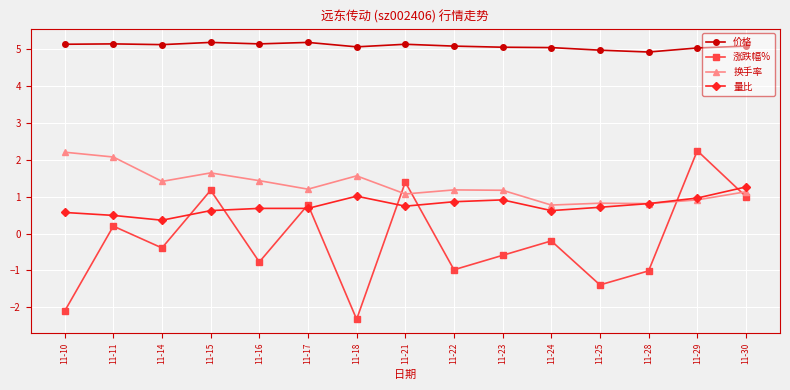

Which series has the widest spread of values?

涨跌幅%